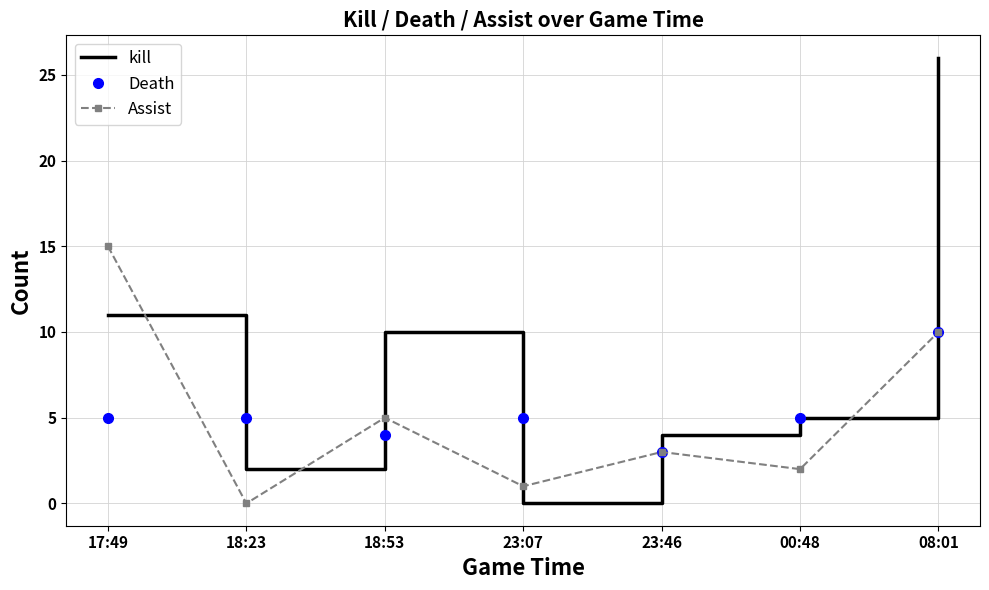

The Assist series shows 3 at 23:46. True or false?

True